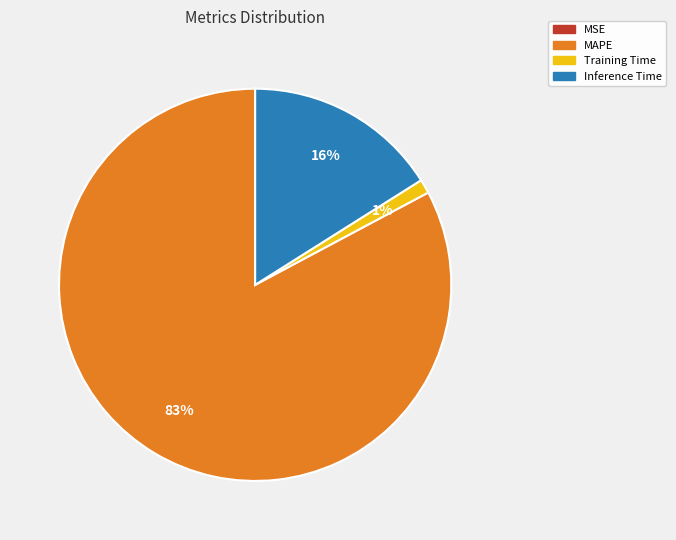

Is it true that Inference Time is 10% of the pie?

False